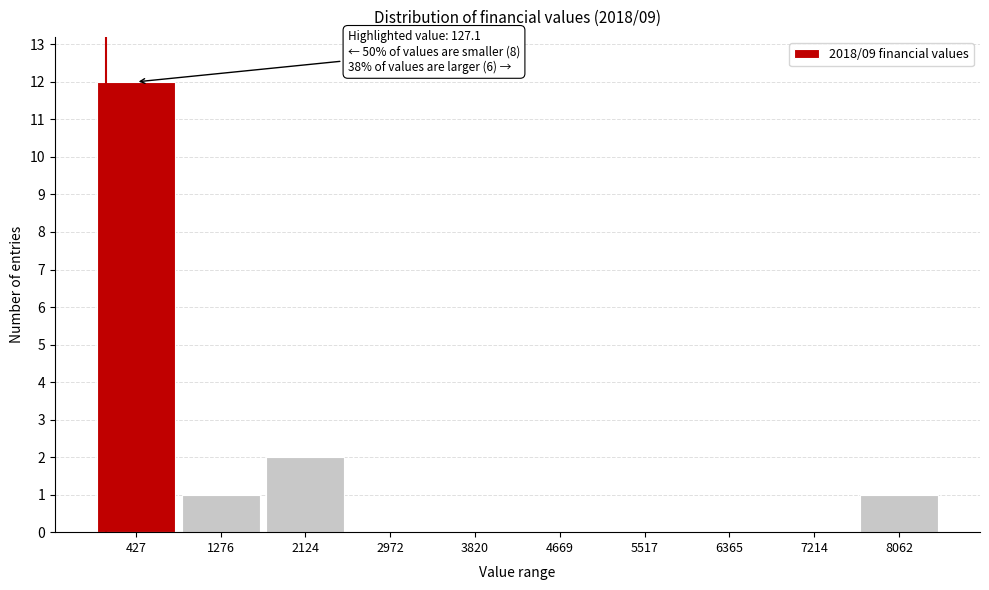

Over which range of the x-axis is the bar tallest?

0 to 900